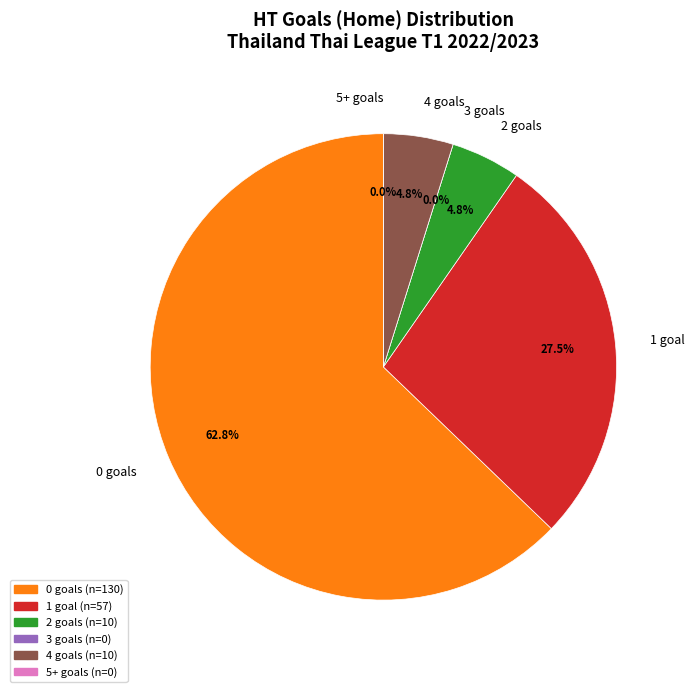

Is 5+ the majority of the pie?

No